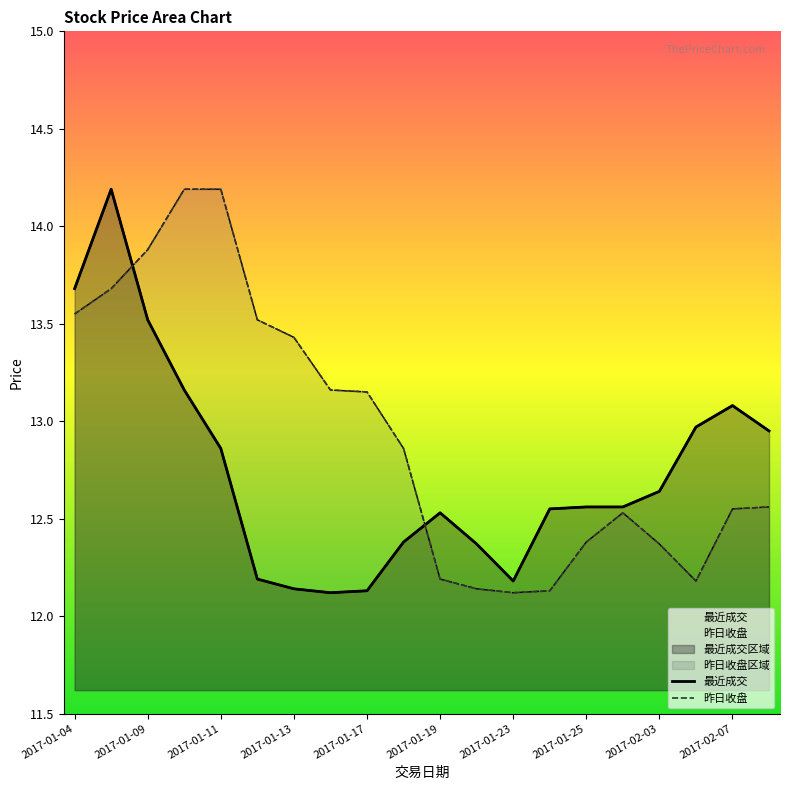

What position from the right is 2017-01-25?

6